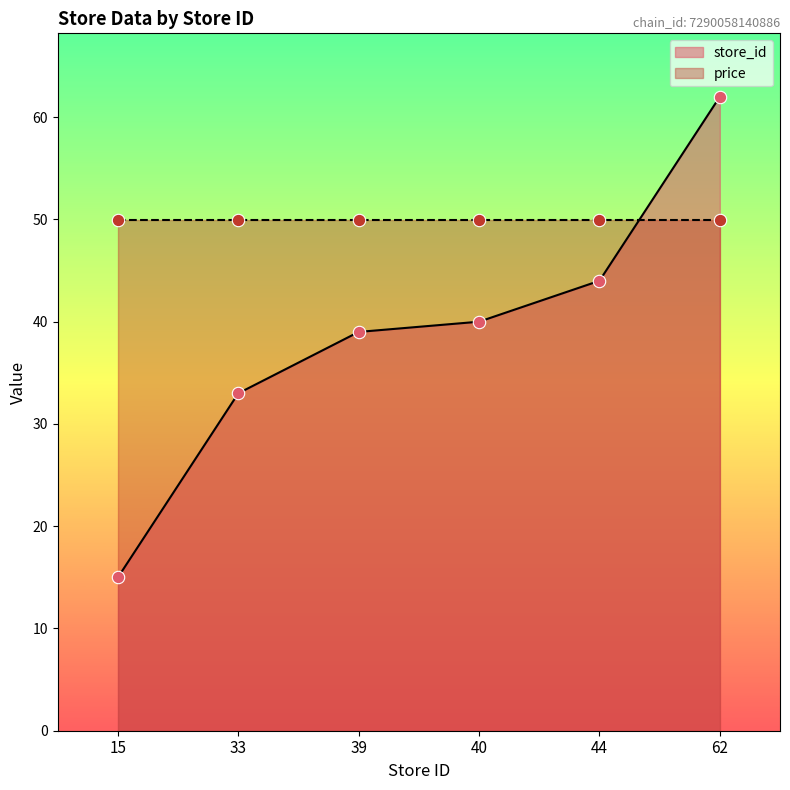

Approximately how many times larger is the value at 40 compared to 33?

1.2